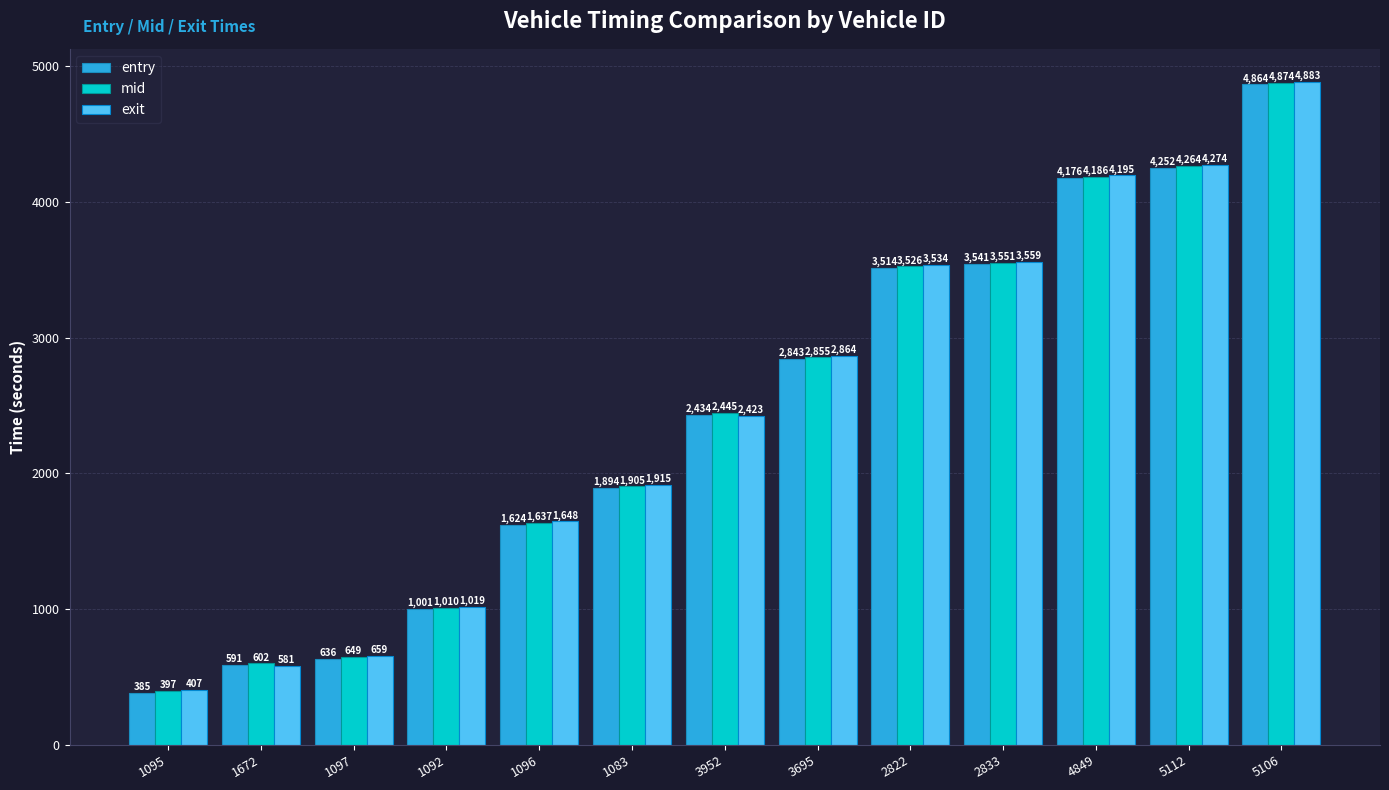

At which label does mid reach its peak?

5106